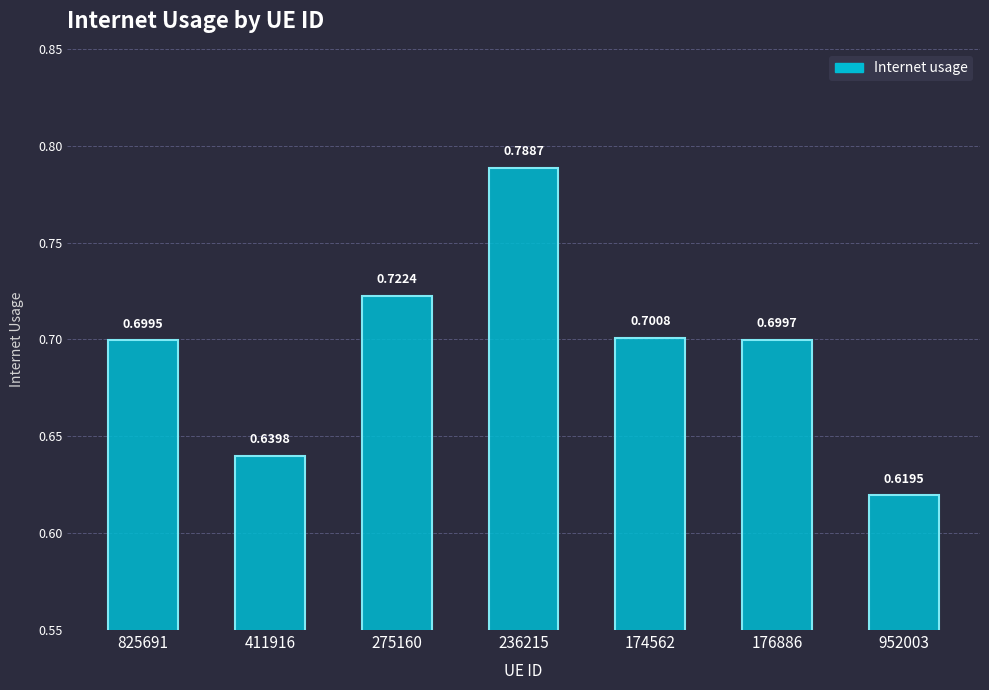

At which label is the value closest to 0?

952003